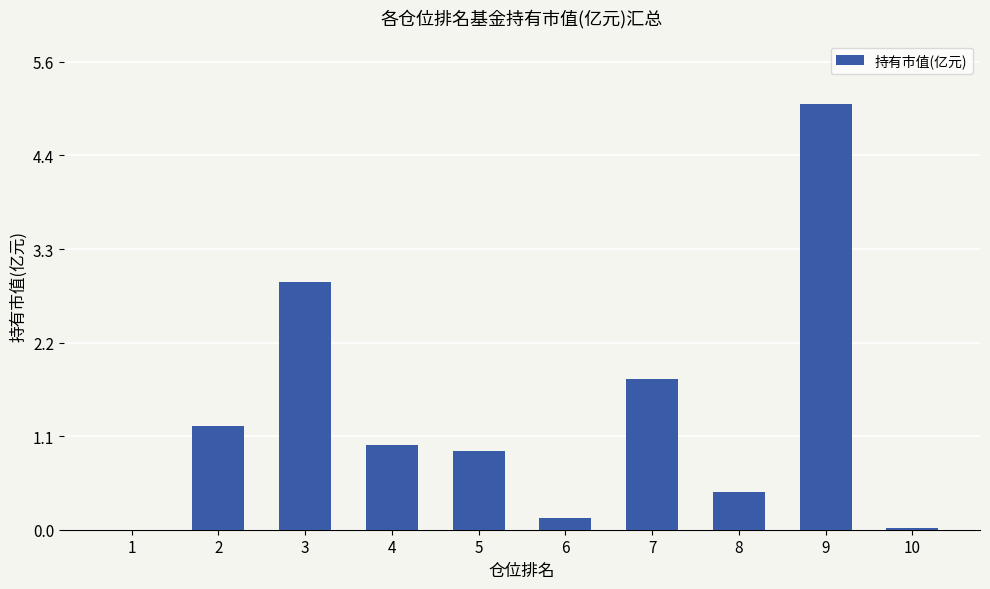

The chart shows a value of 1.2 at 2. True or false?

True